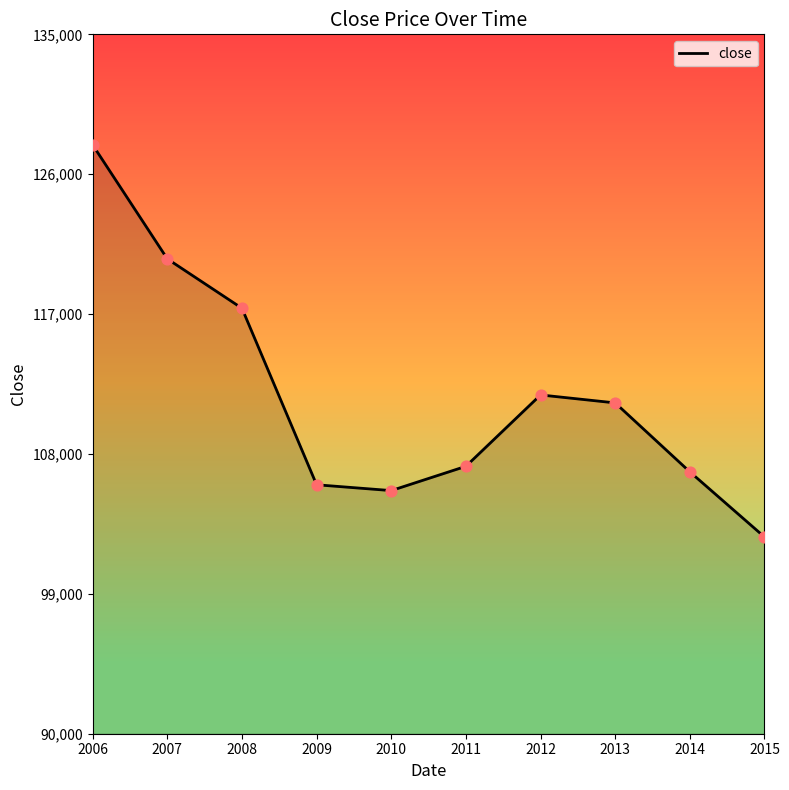

What is the change in value from 2011 to 2014?

-357